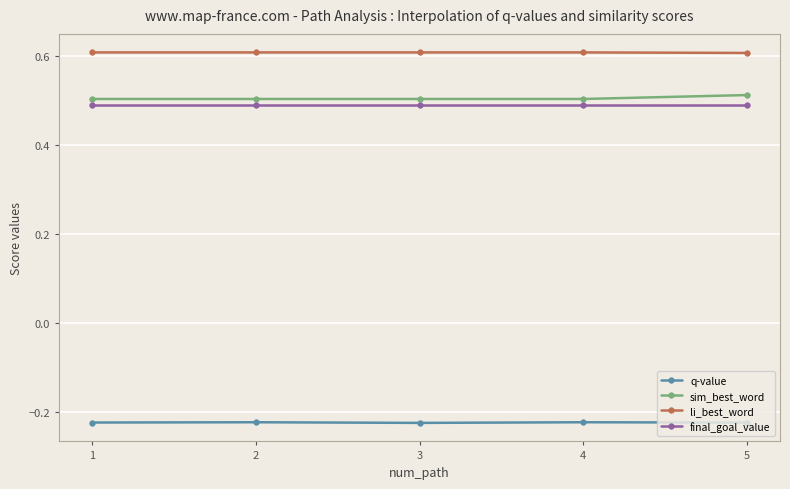

Which series has the largest total across all categories?

li_best_word